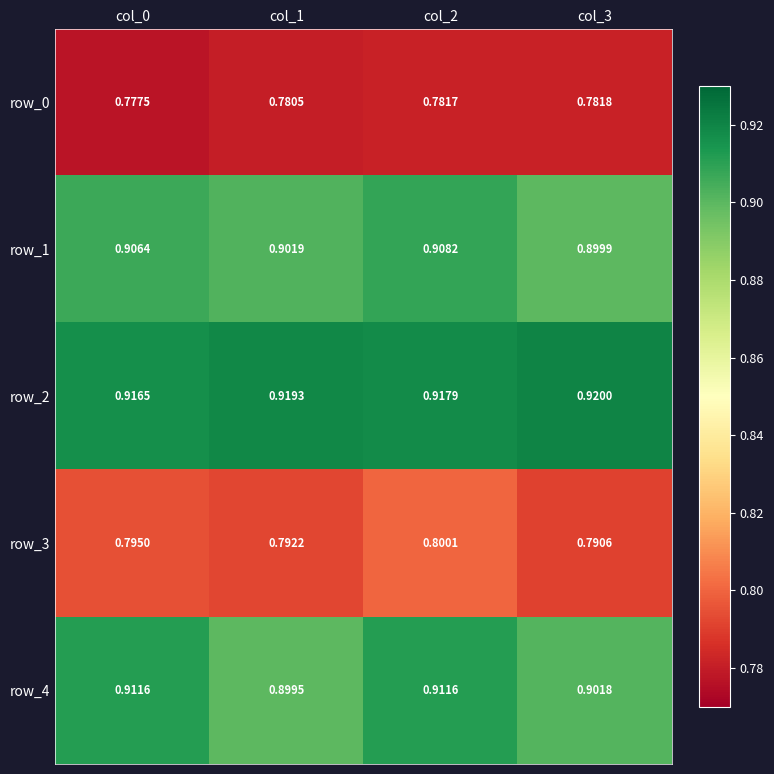

Is it true that row_4 equals 0.4 at col_0?

False